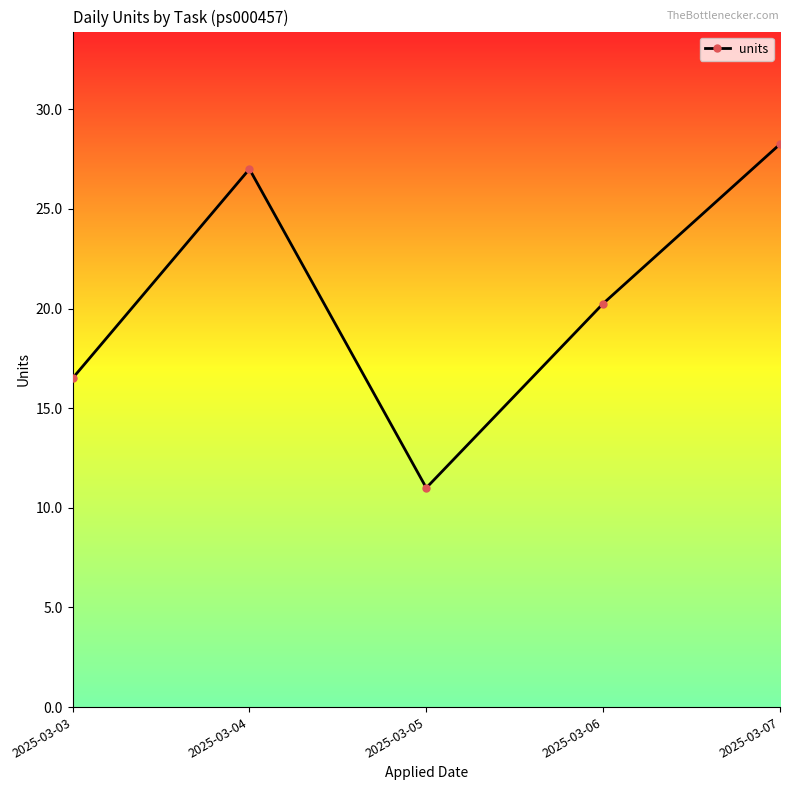

The value at 2025-03-06 is 20.2. True or false?

True